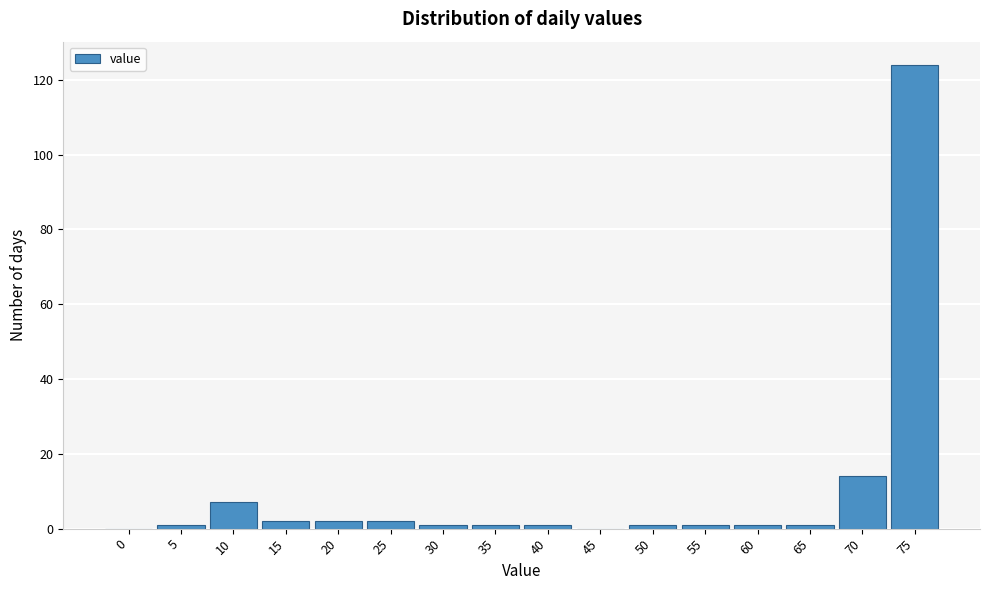

Reading right to left, extract all data points from this chart.

75=124	70=14	65=1	60=1	55=1	50=1	45=0	40=1	35=1	30=1	25=2	20=2	15=2	10=7	5=1	0=0